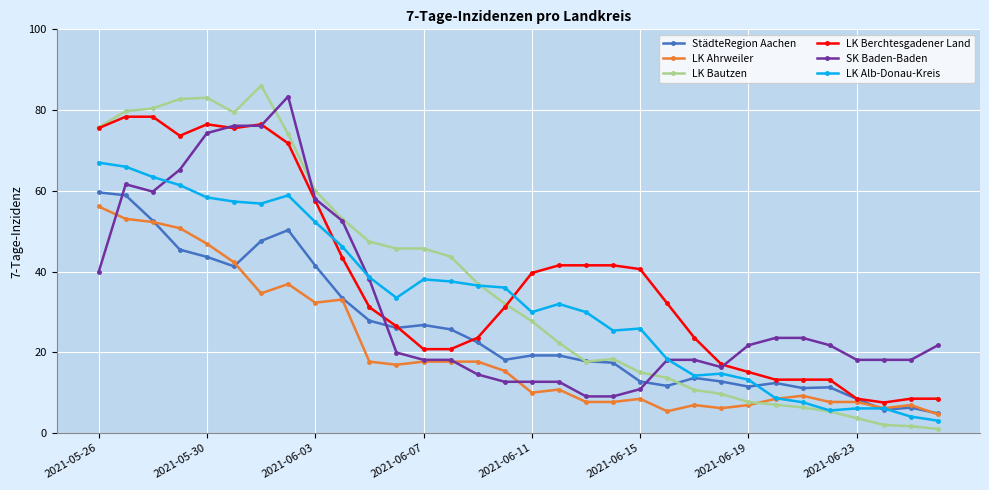

What is the maximum value for LK Bautzen?

86.1